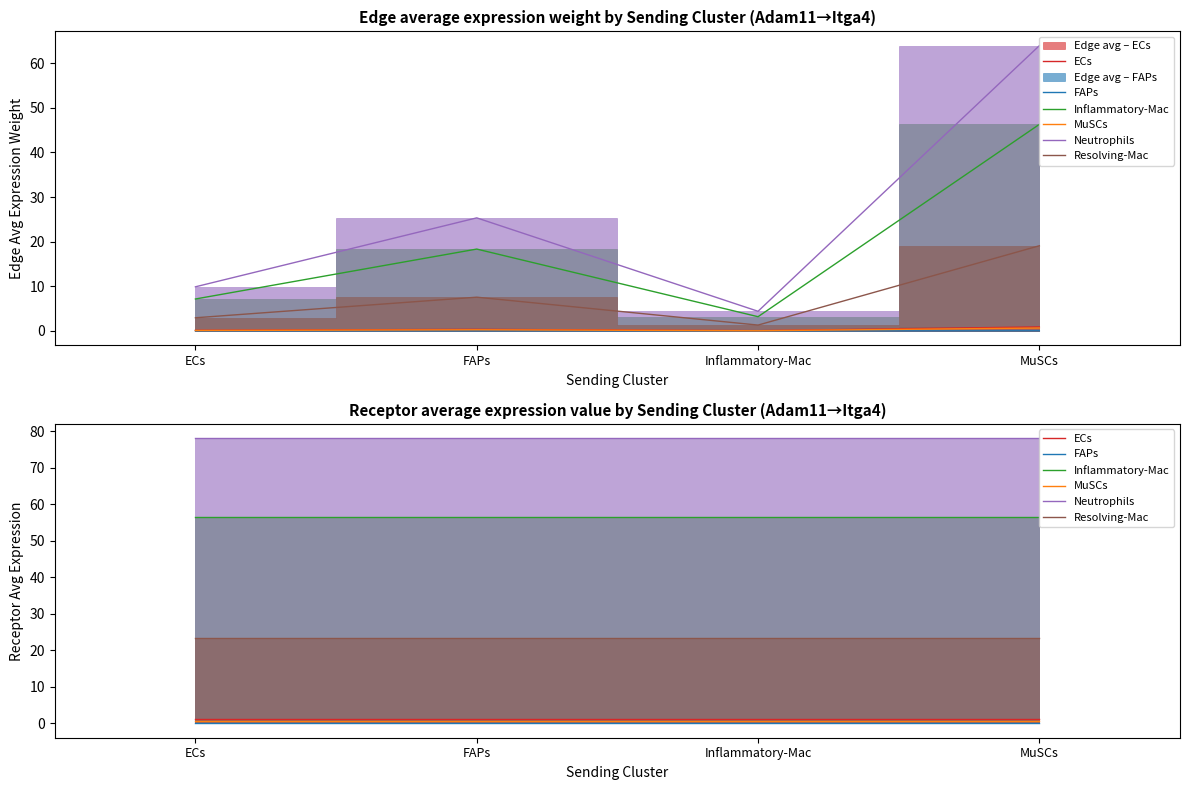

At which label does Inflammatory-Mac reach its peak?

ECs